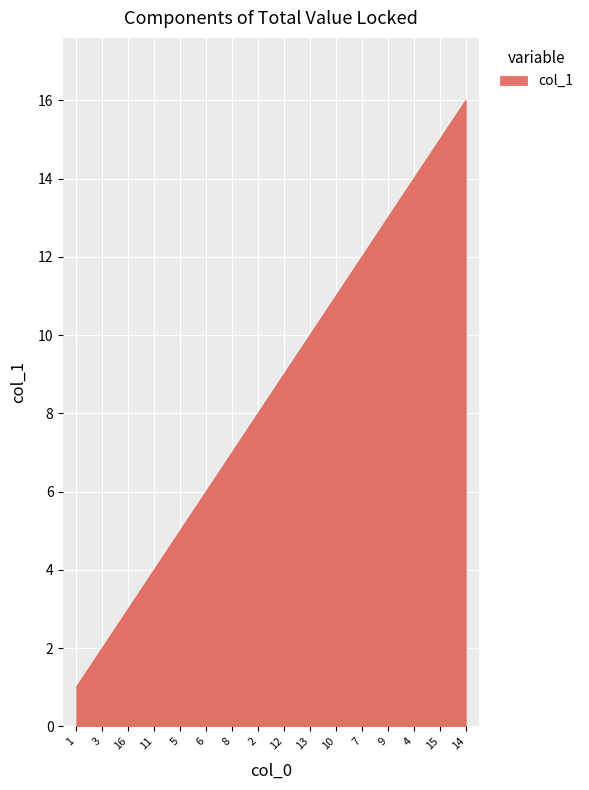

Rank the categories by value from highest to lowest.

14, 15, 4, 9, 7, 10, 13, 12, 2, 8, 6, 5, 11, 16, 3, 1